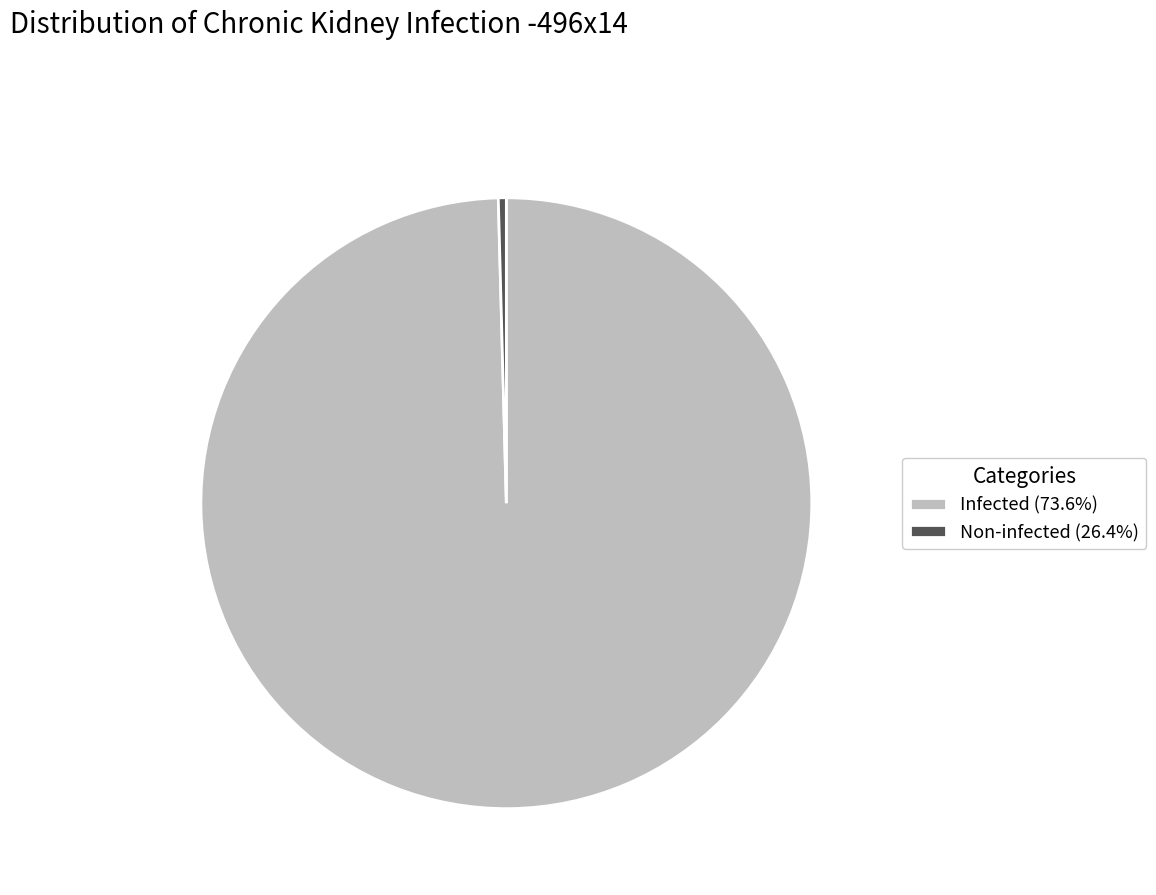

How many slices are in this pie chart?

2